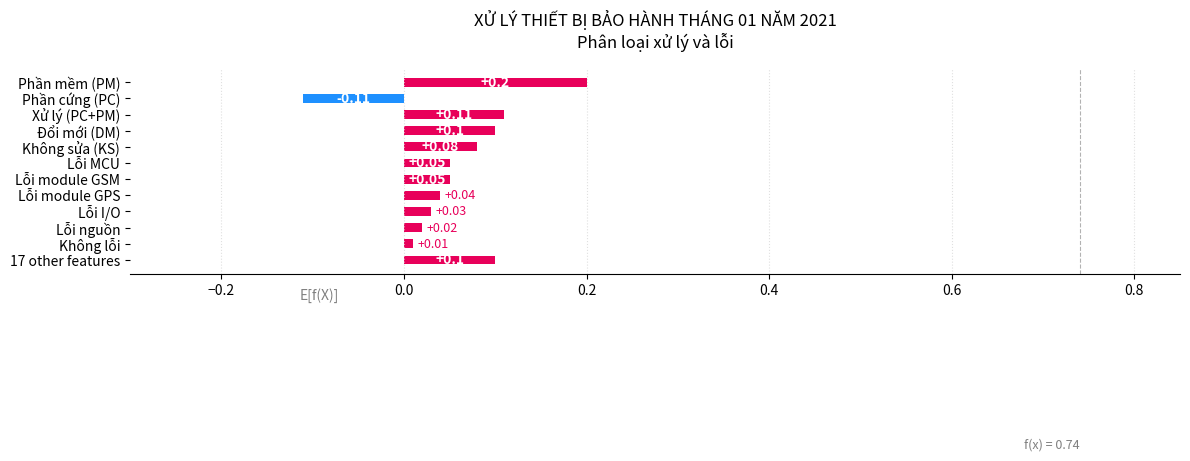

Which label corresponds to the largest value in the chart?

Phần mềm (PM)